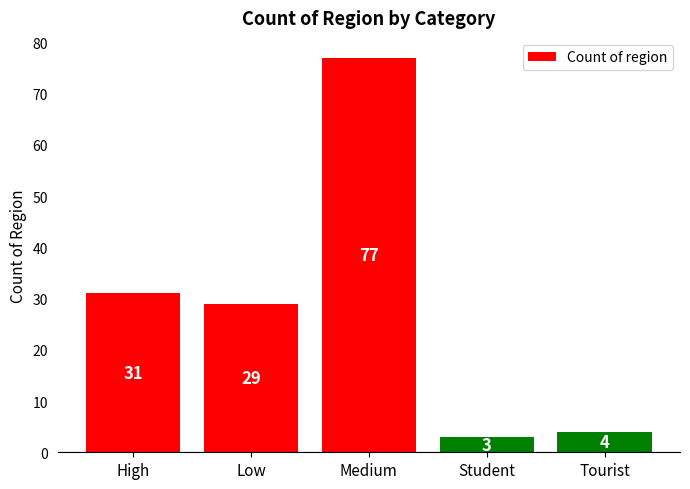

What is the label of the 4th bar from the left?

Student